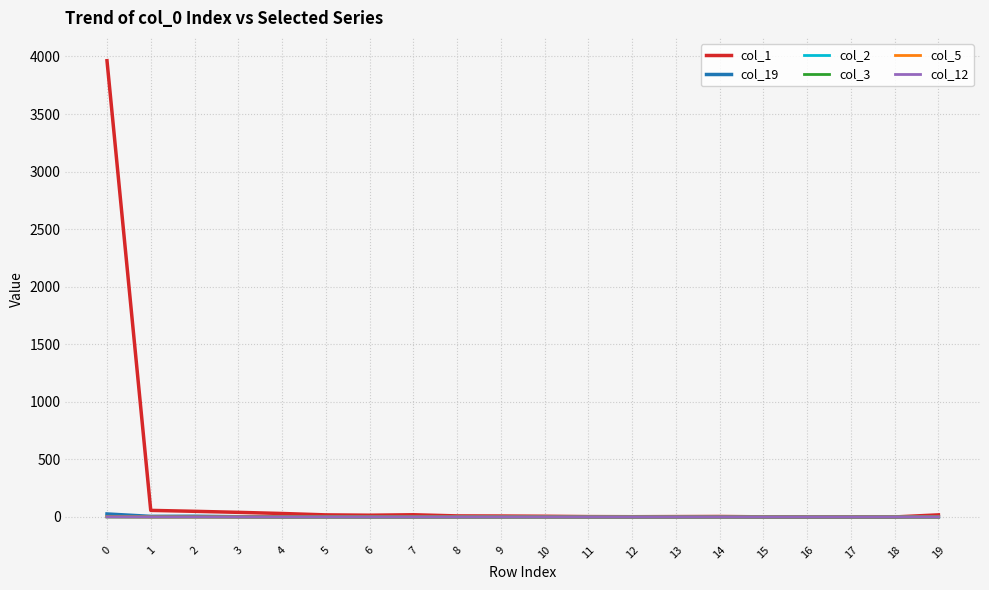

Does the chart have visible grid lines?

Yes